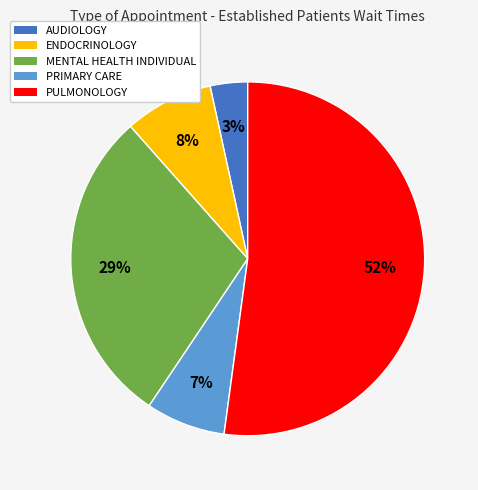

Between MENTAL HEALTH INDIVIDUAL and AUDIOLOGY, which is larger?

MENTAL HEALTH INDIVIDUAL